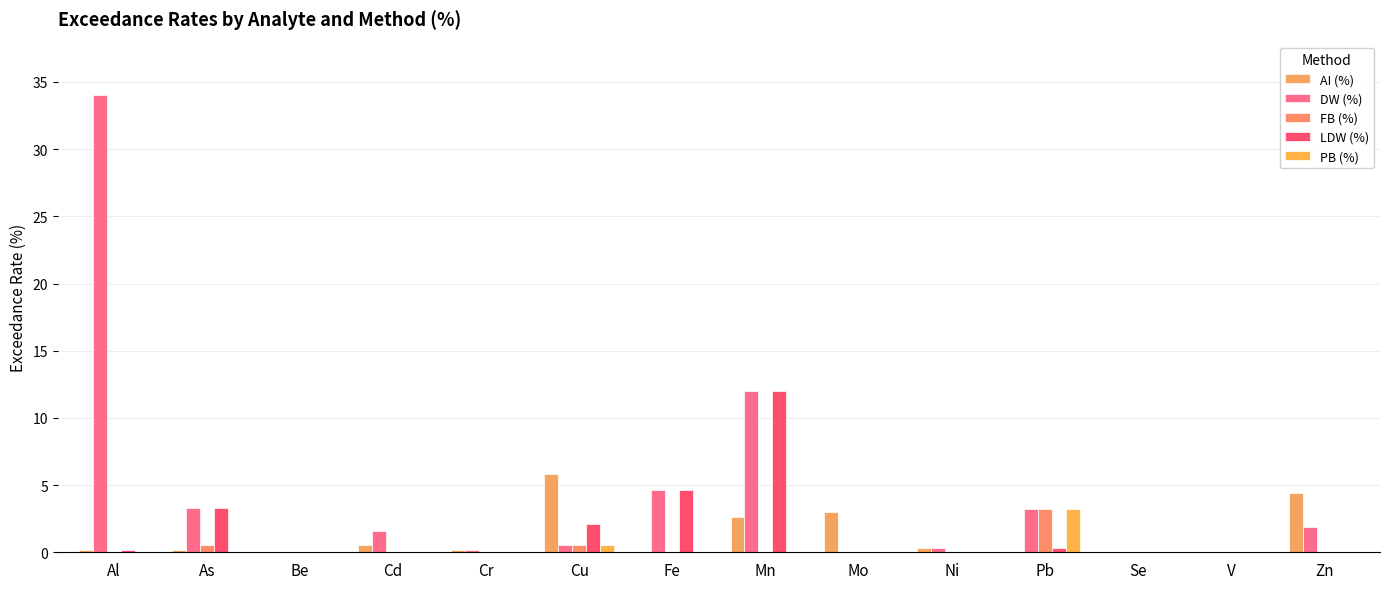

The AI (%) series shows 0.2 at Cr. True or false?

True